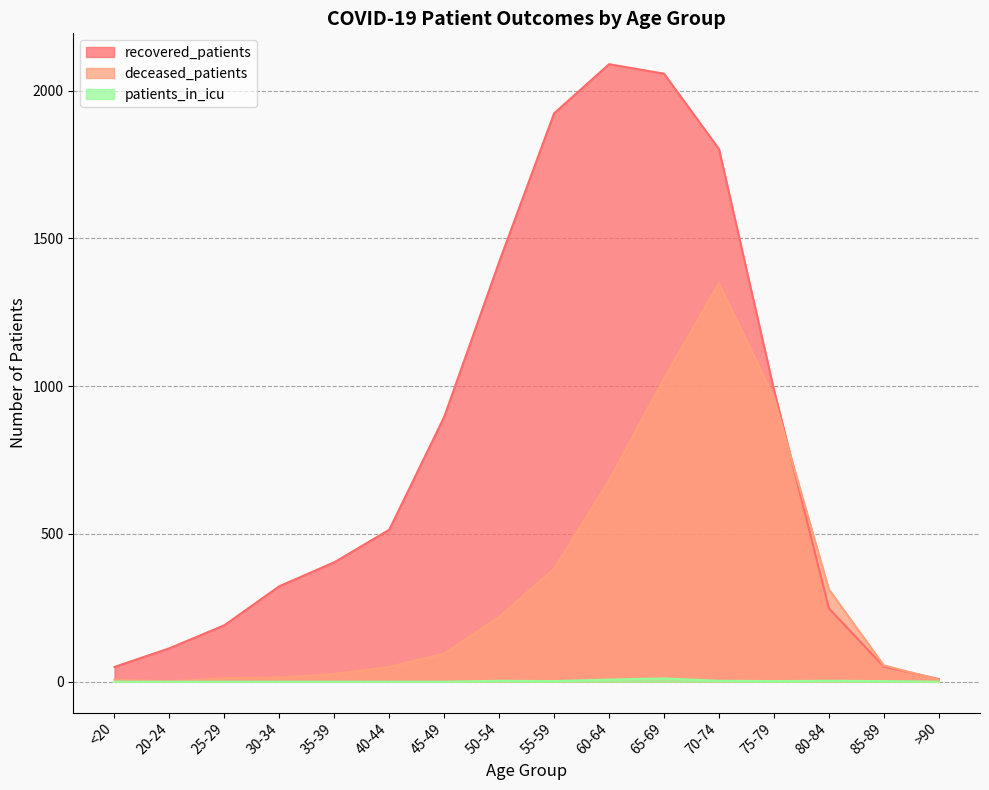

True or false: recovered_patients and patients_in_icu cross at least once.

False